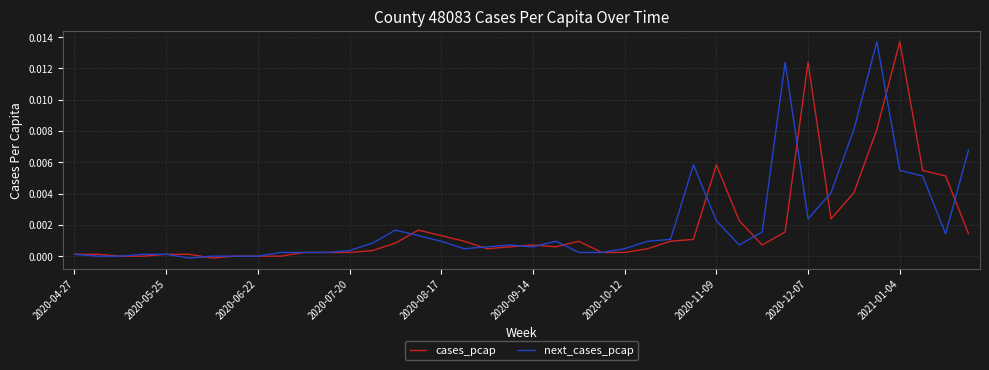

Which series has the largest range (max minus min)?

cases_pcap